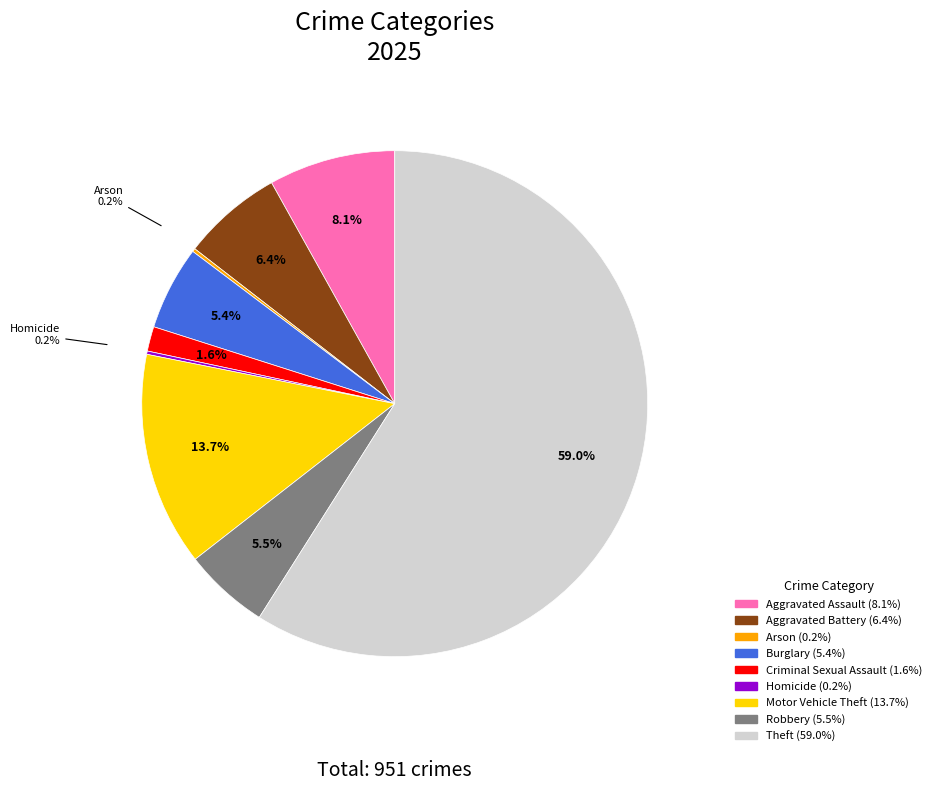

Is there a majority slice in this chart?

Yes